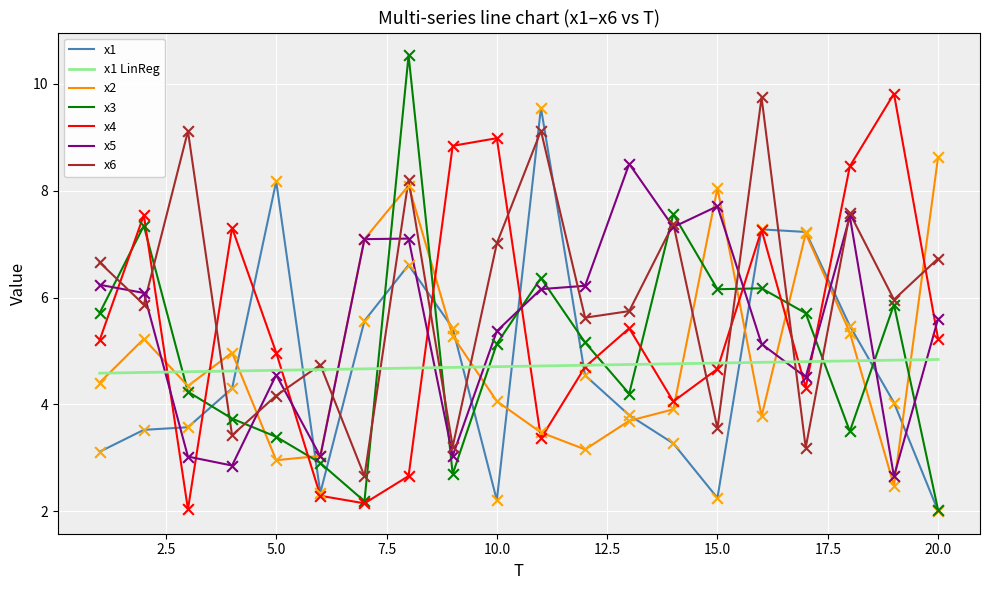

Which series has the largest range (max minus min)?

x3